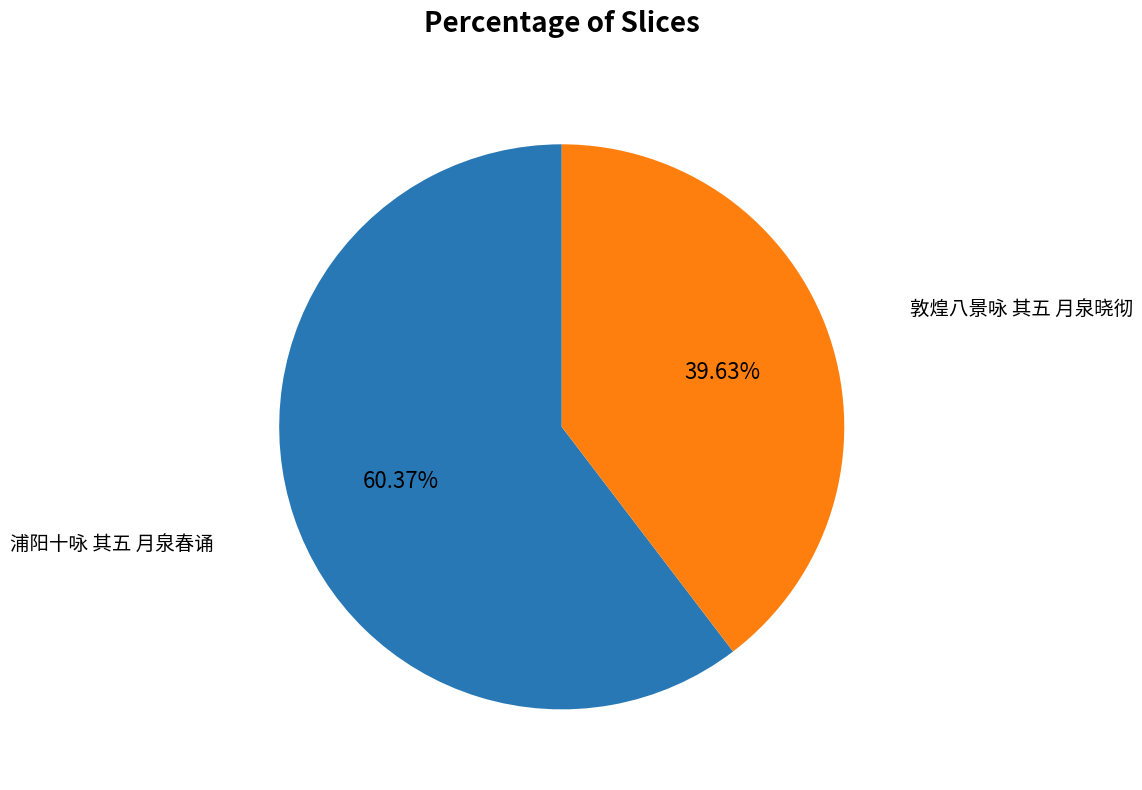

True or false: 敦煌八景咏 其五 月泉晓彻 accounts for 54% of the total.

False